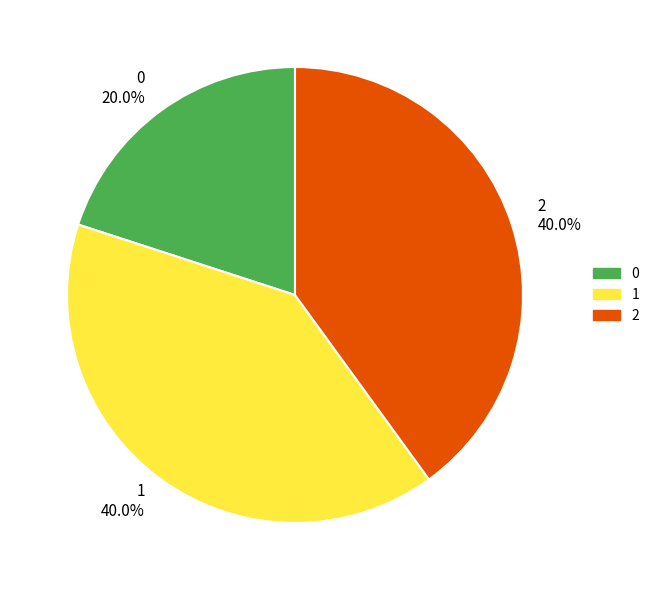

Does 2 40.0% represent more than half of the total?

No